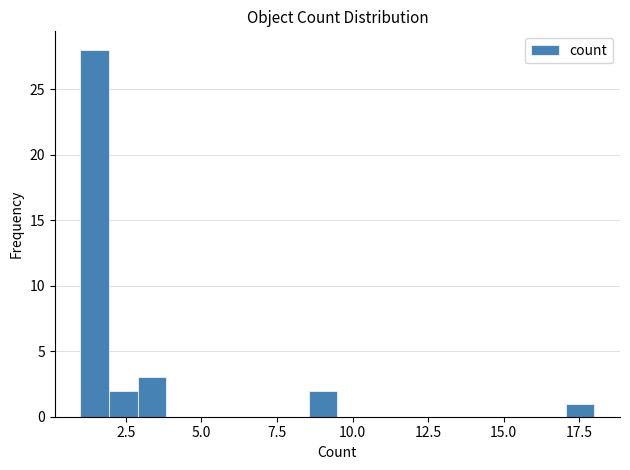

Around what value on the x-axis is the tallest bar? Give the approximate position of its centre, as read against the axis.

1.5